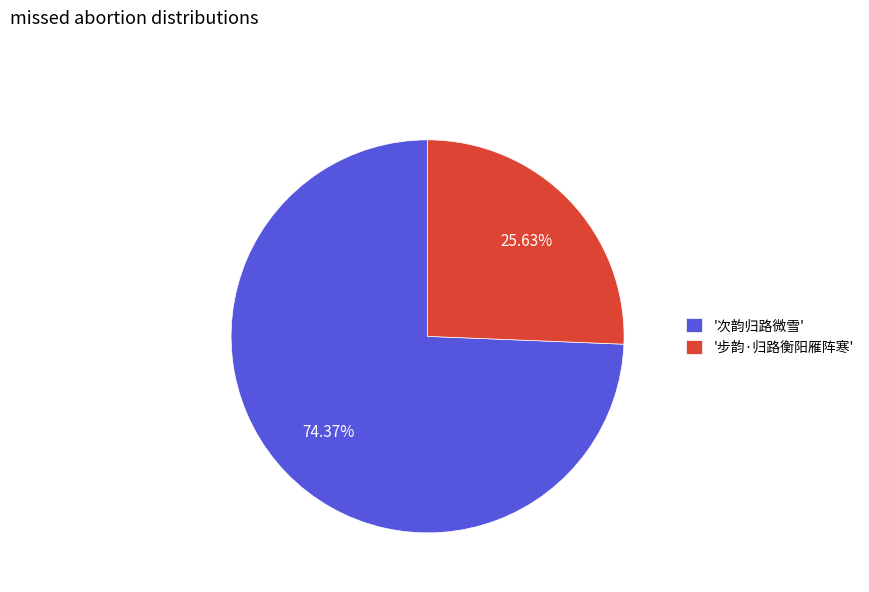

What is the ratio of the value at '次韵归路微雪' to the value at '步韵·归路衡阳雁阵寒'?

2.9